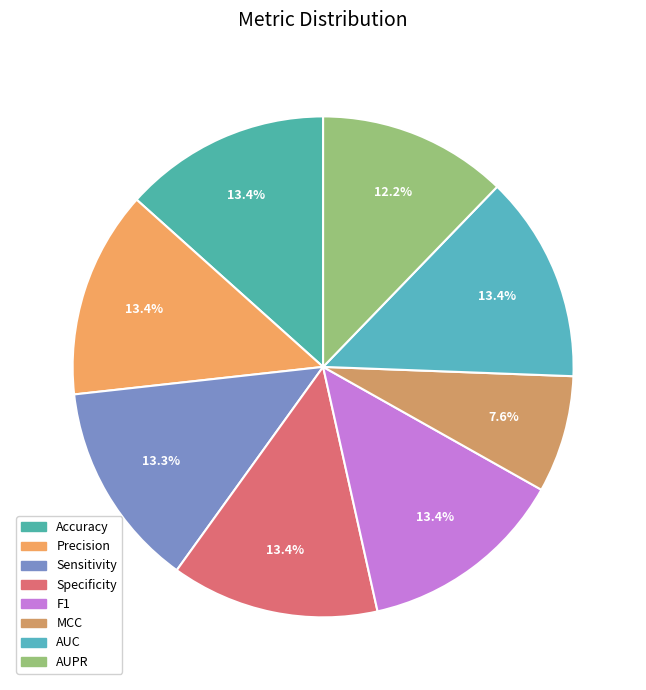

How many segments does this pie chart have?

8